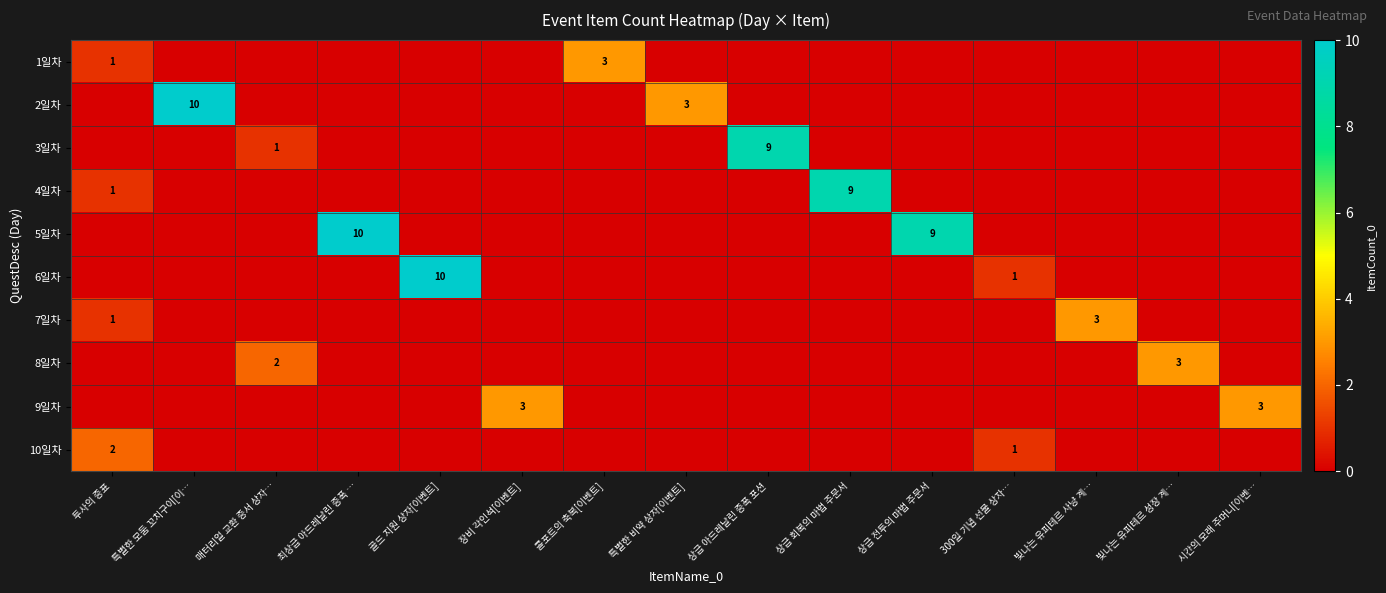

True or false: 10일차 has a value of 2 at 투사의 증표.

True